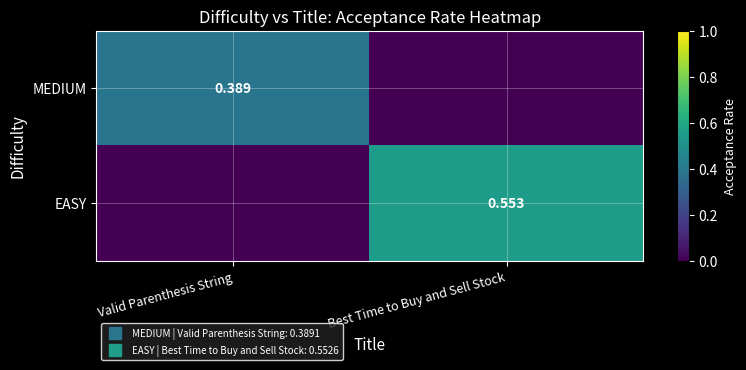

At which category is the sum across all series the highest?

Best Time to Buy and Sell Stock